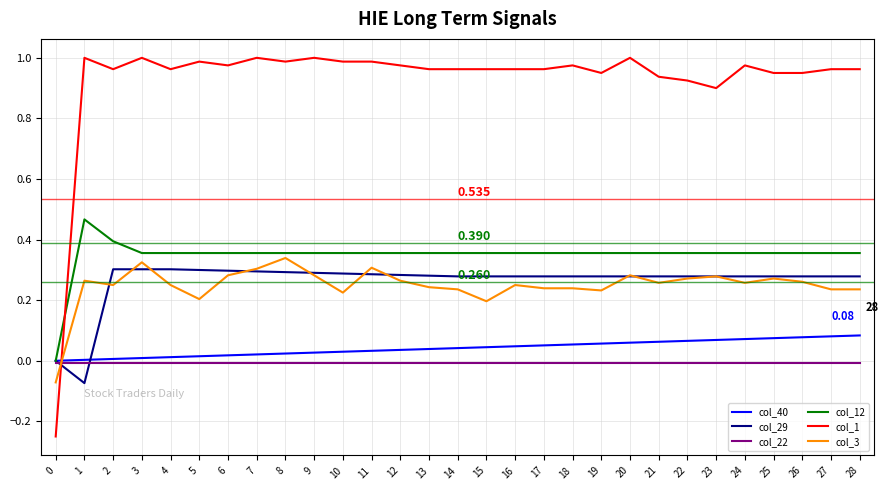

Is the value of col_40 at 25 greater than the value of col_3 at 7?

No